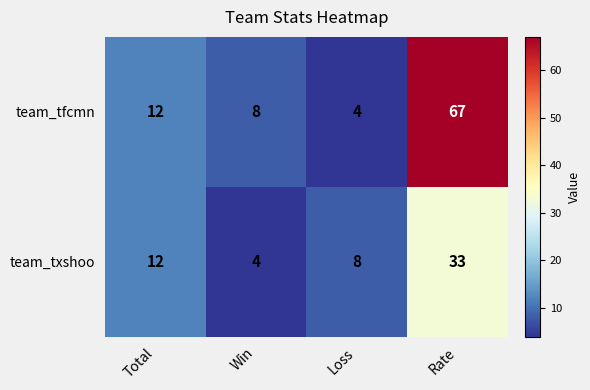

What is the smallest value displayed?

4